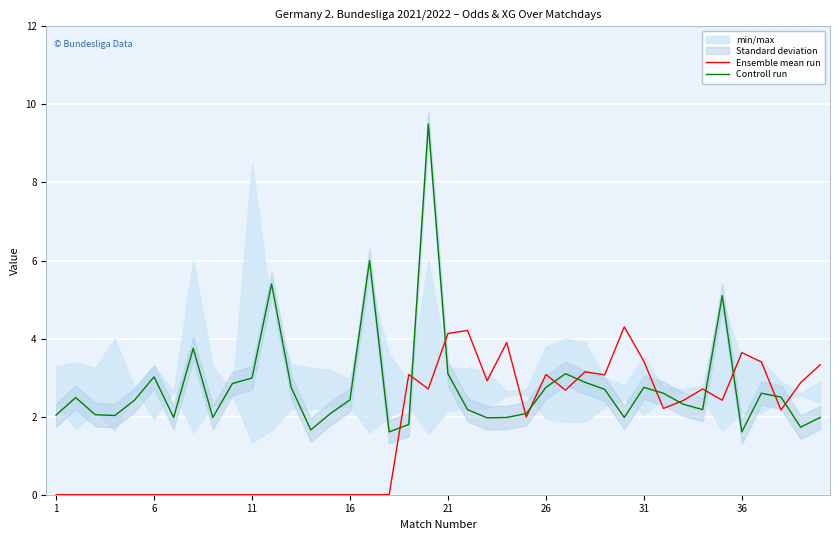

Is it true that Ensemble mean run equals -2.0 at 11?

False